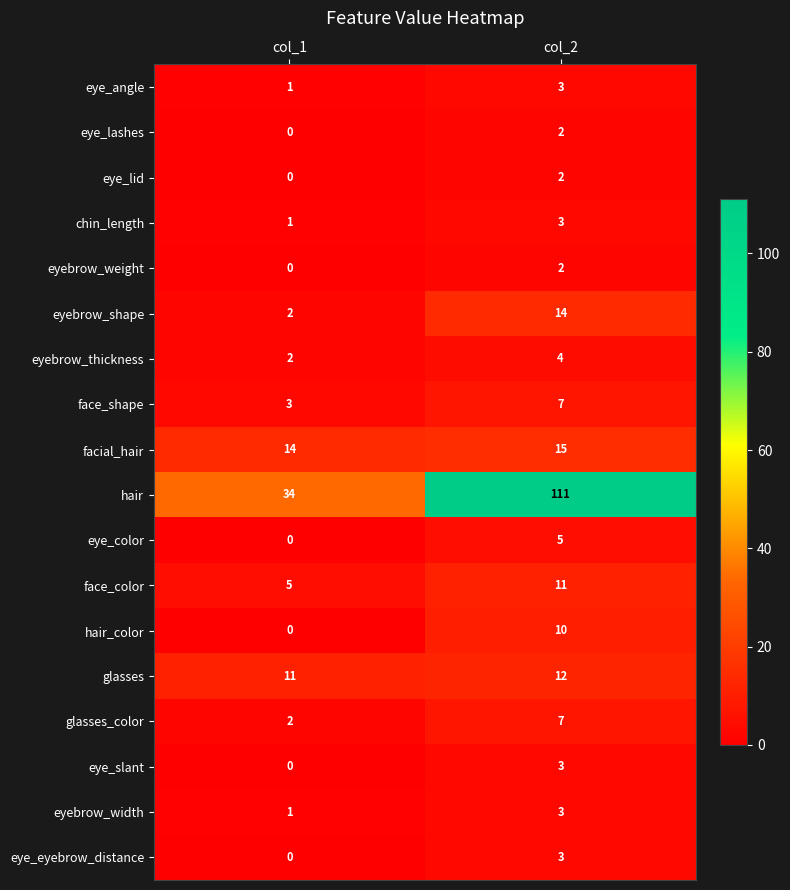

What is the total value across all series at col_2?

217